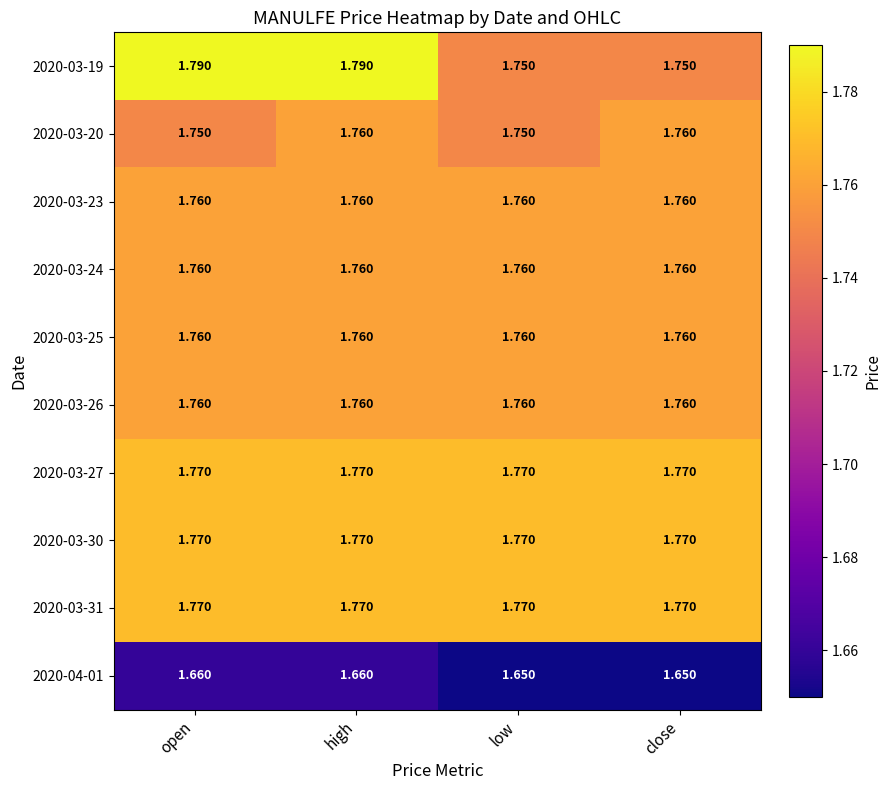

Is the value of 2020-03-20 at open greater than the value of 2020-03-26 at close?

No